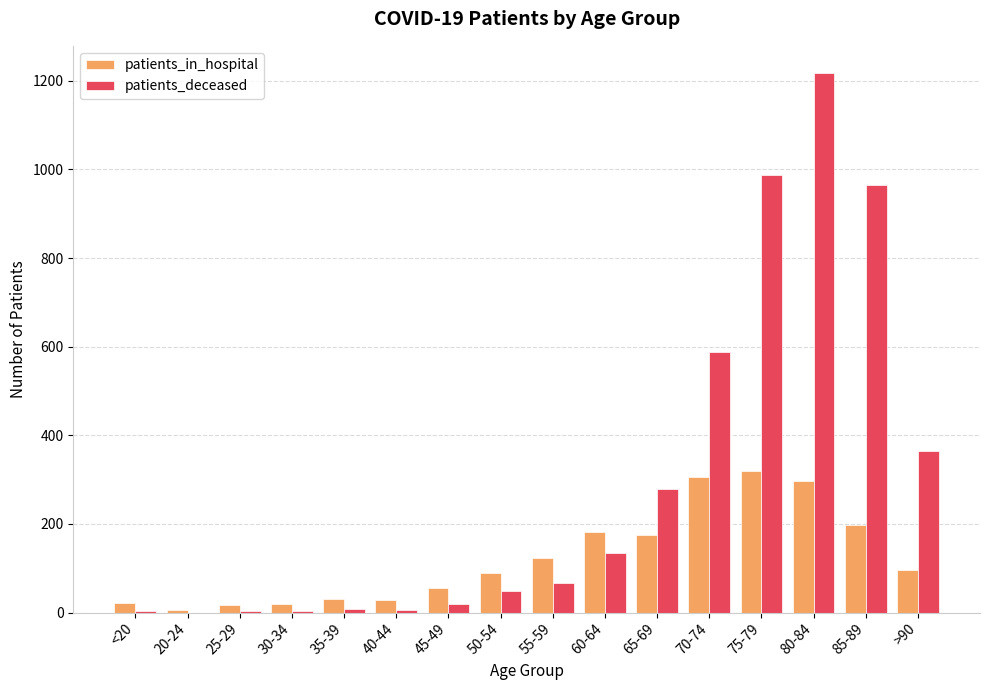

Where is patients_deceased nearest to the value 609?

70-74